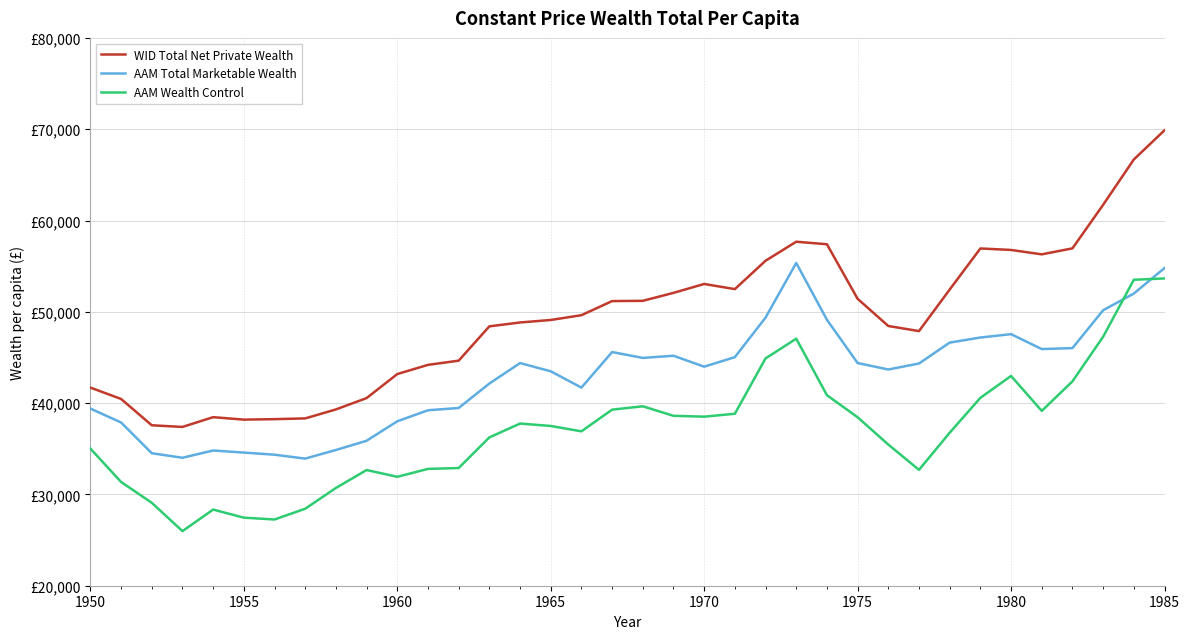

How many interior local peaks does the AAM Total Marketable Wealth series have?

6